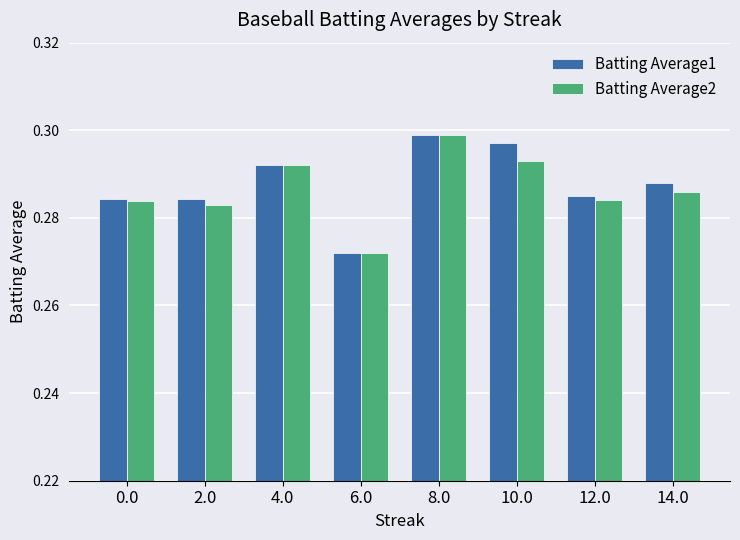

Between 0.0 and 4.0, which series saw the biggest shift?

Batting Average2